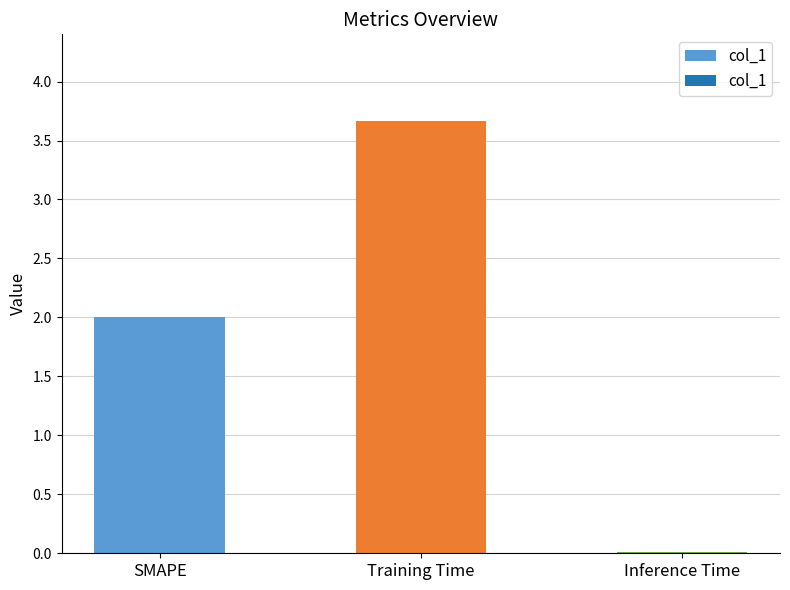

What is the value of the 1st bar from the left?

2.0